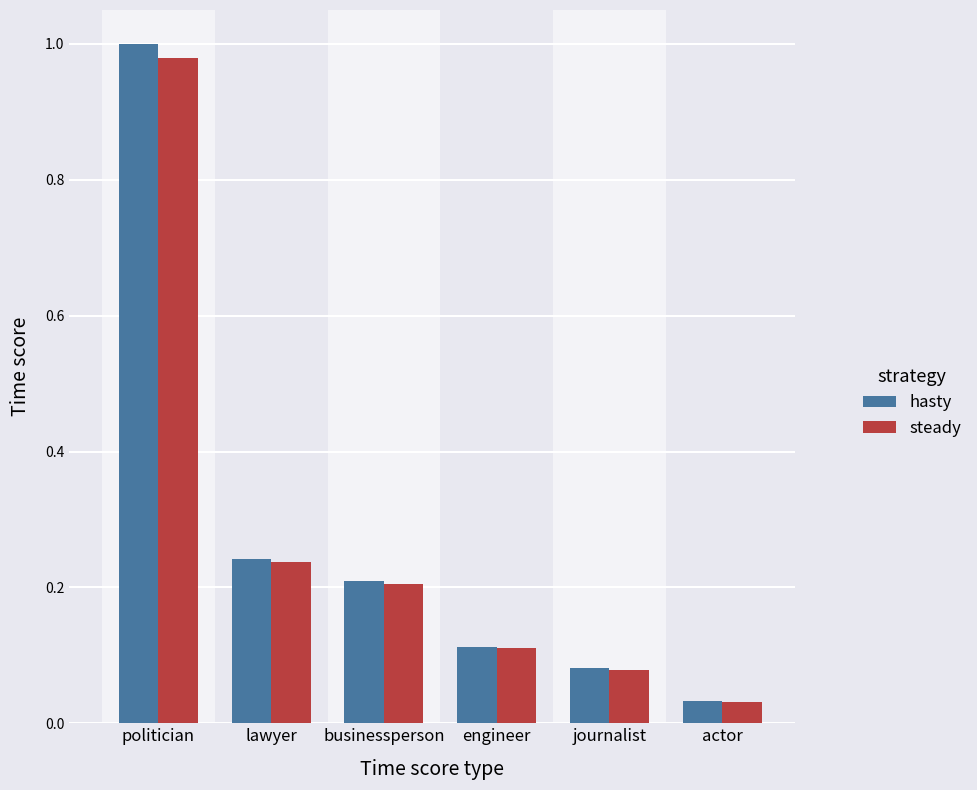

At how many categories does at least one series exceed 0?

6